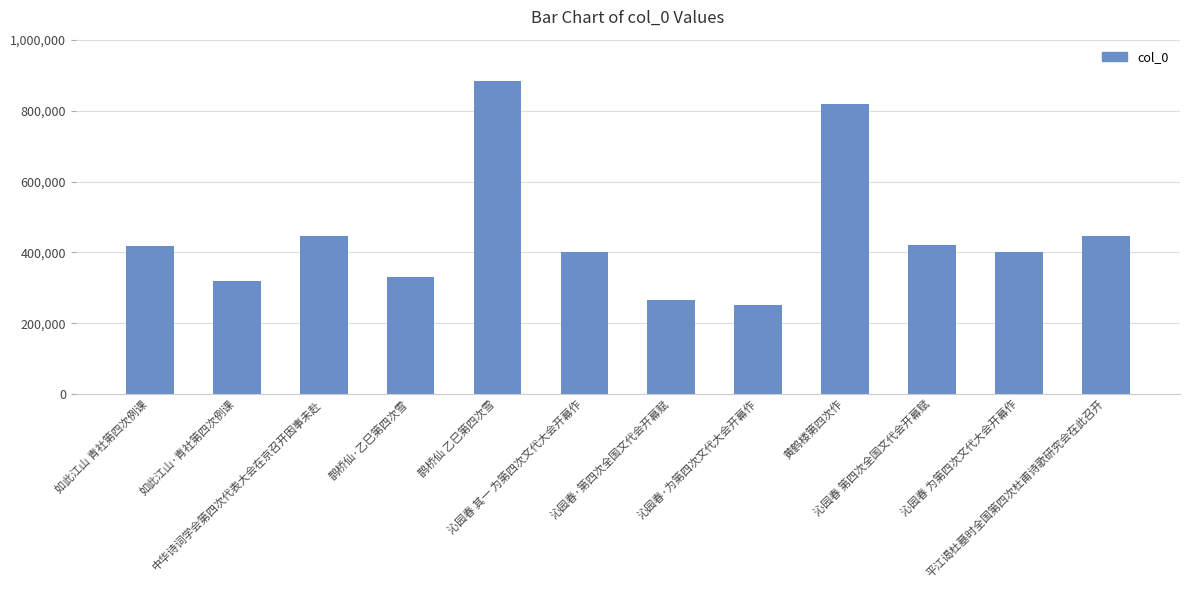

What is the smallest value displayed?

252873